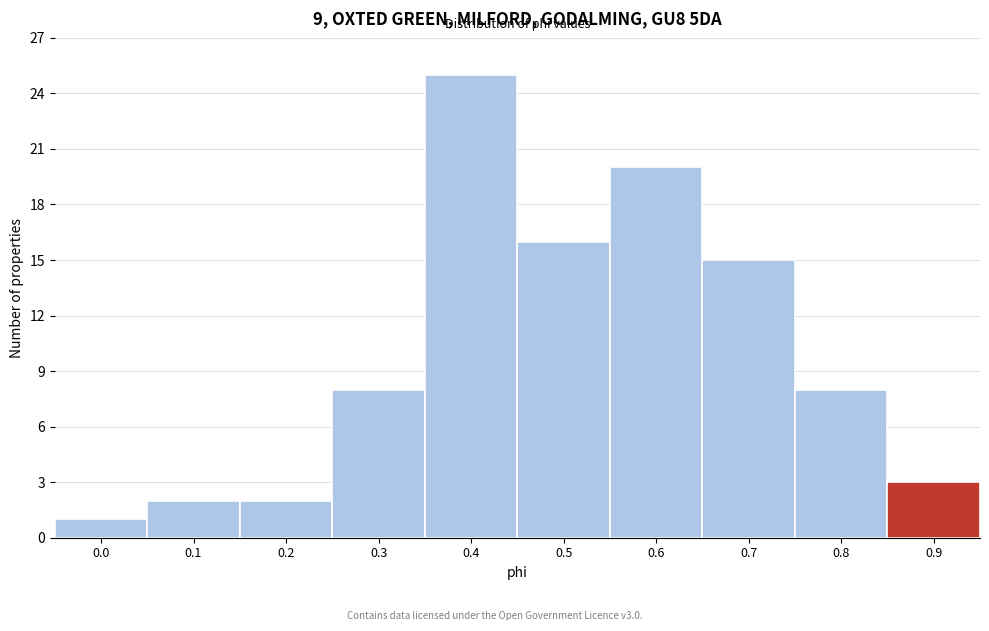

Reading left to right, list all the values displayed in this chart.

1	2	2	8	25	16	20	15	8	3